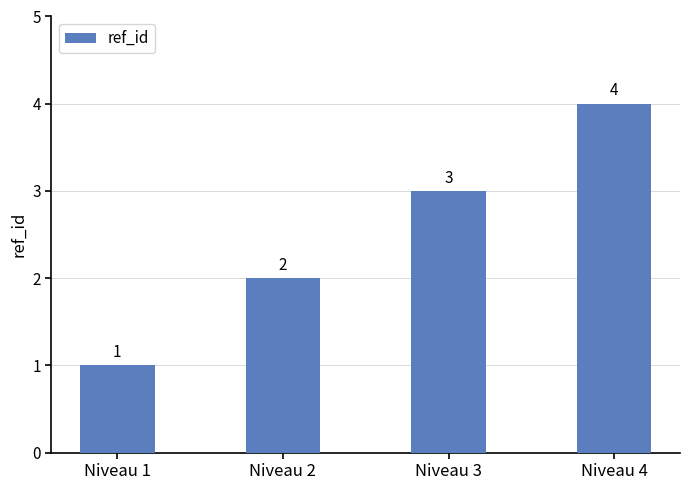

What is the change in value from Niveau 1 to Niveau 4?

+3